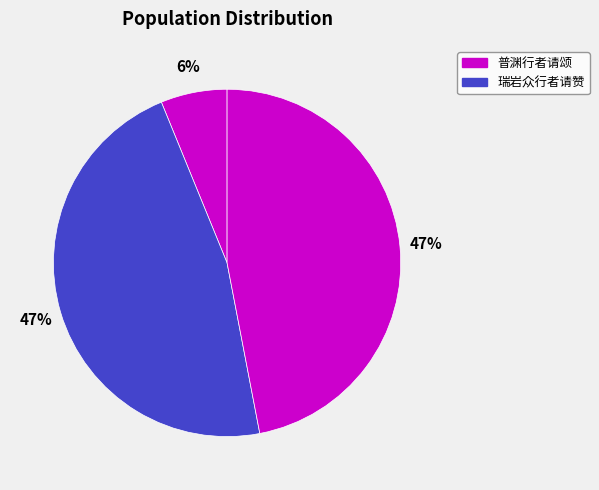

Which slice is the smallest?

普渊行者请颂 (133535)